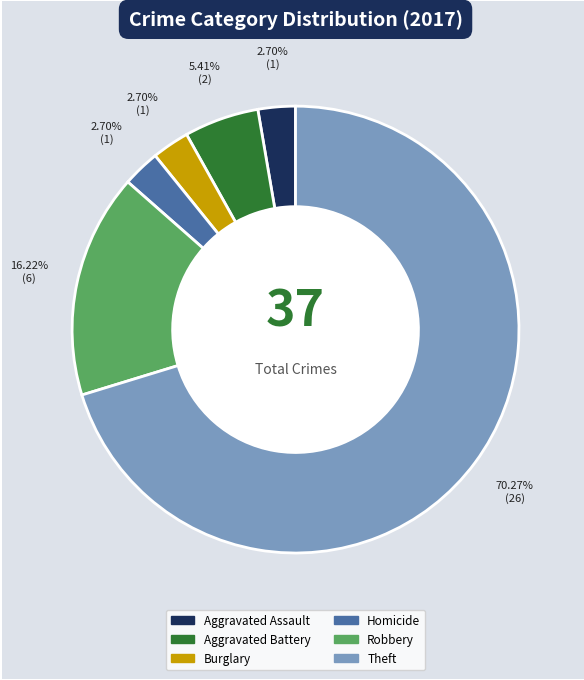

How many segments does this pie chart have?

6